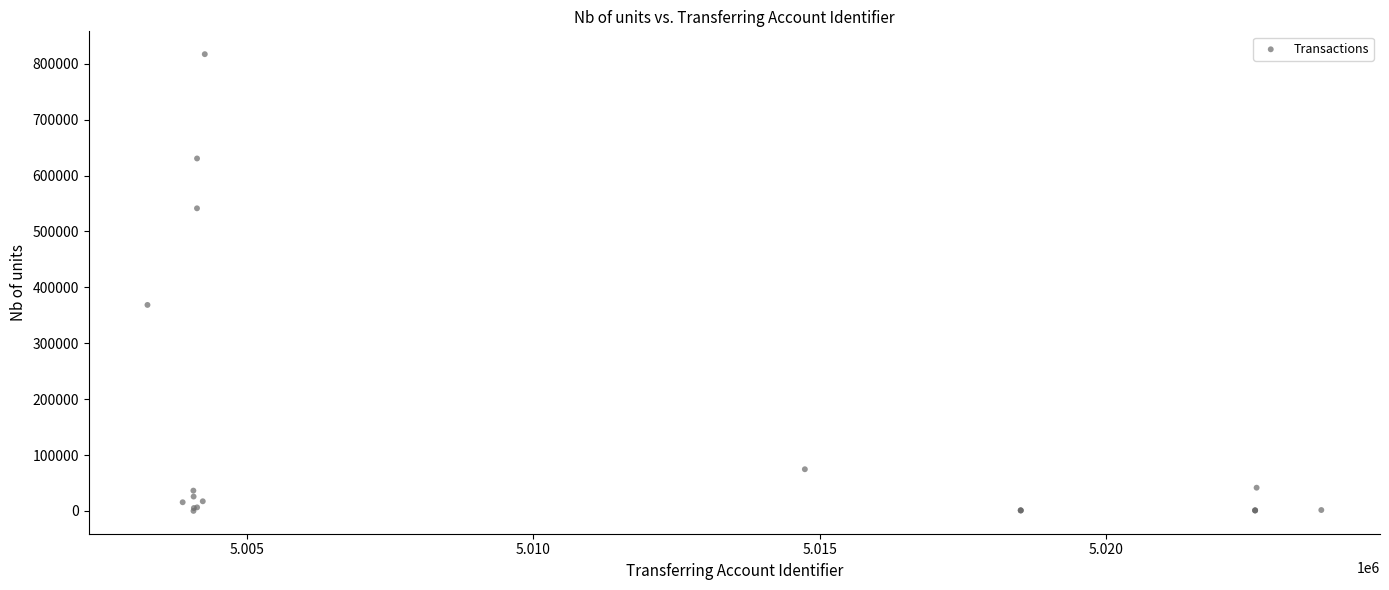

What Y value in the scatter plot is closest to 408623?

368547